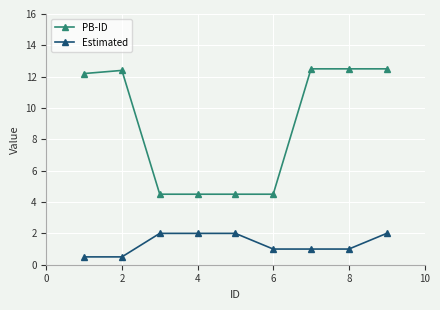

Does the chart display data point markers on the line(s)?

Yes